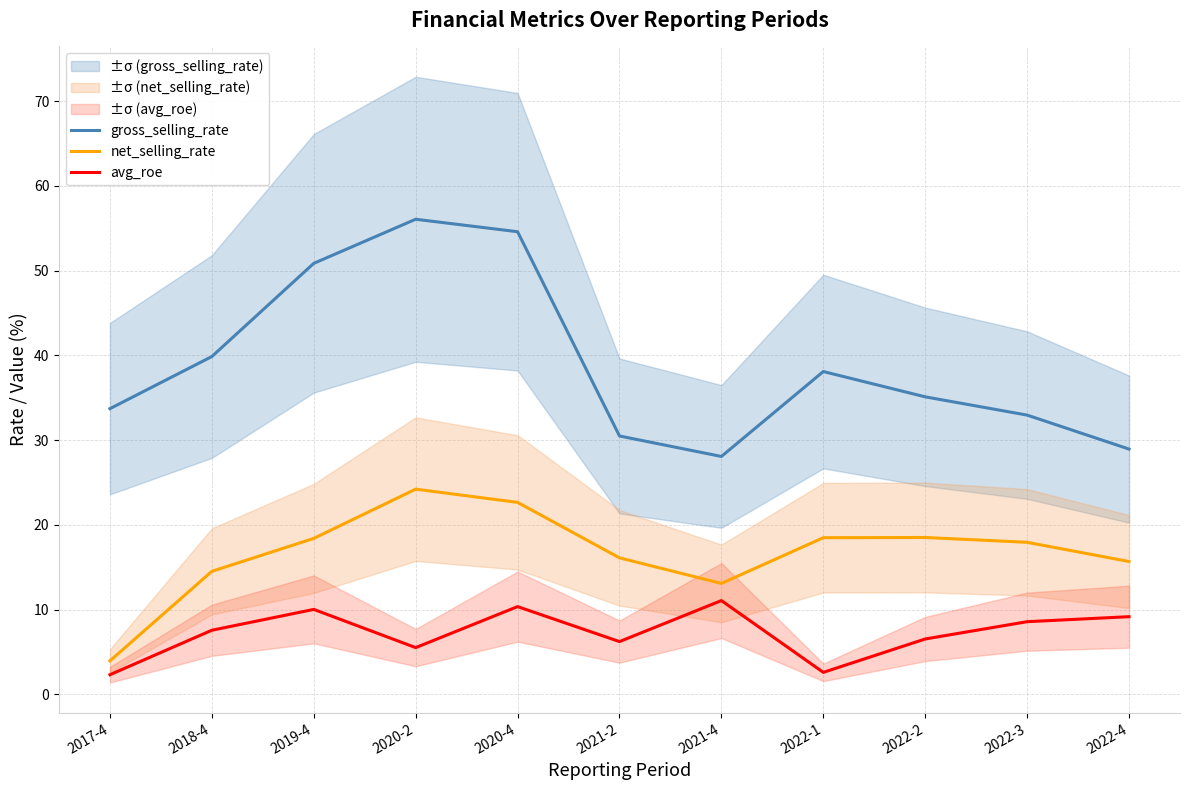

Does the chart have visible grid lines?

Yes